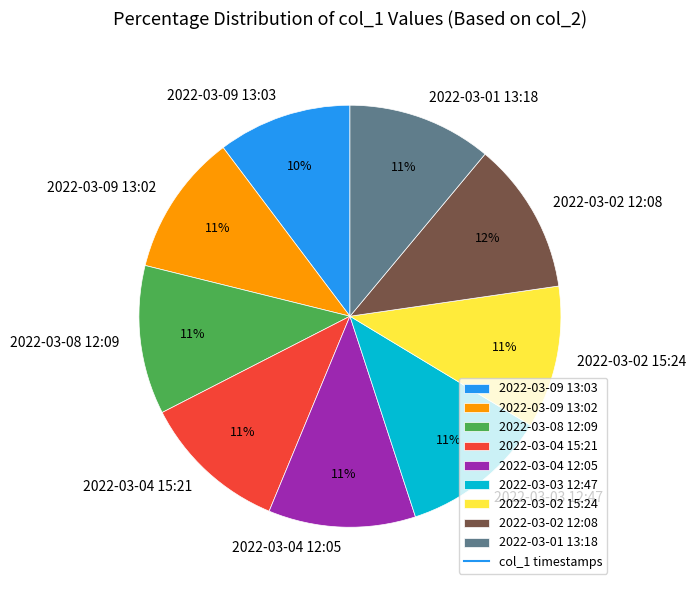

Is 2022-03-04 15:21 the majority of the pie?

No